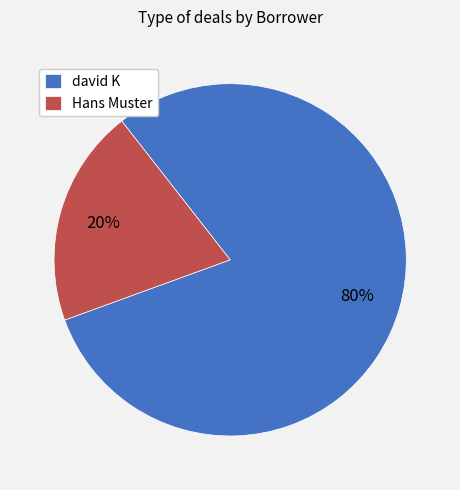

What is the majority slice?

david K